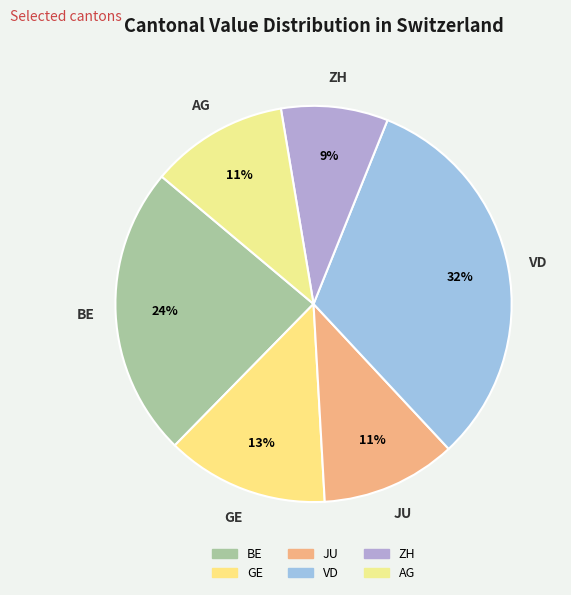

The BE slice represents 4% of the pie. True or false?

False